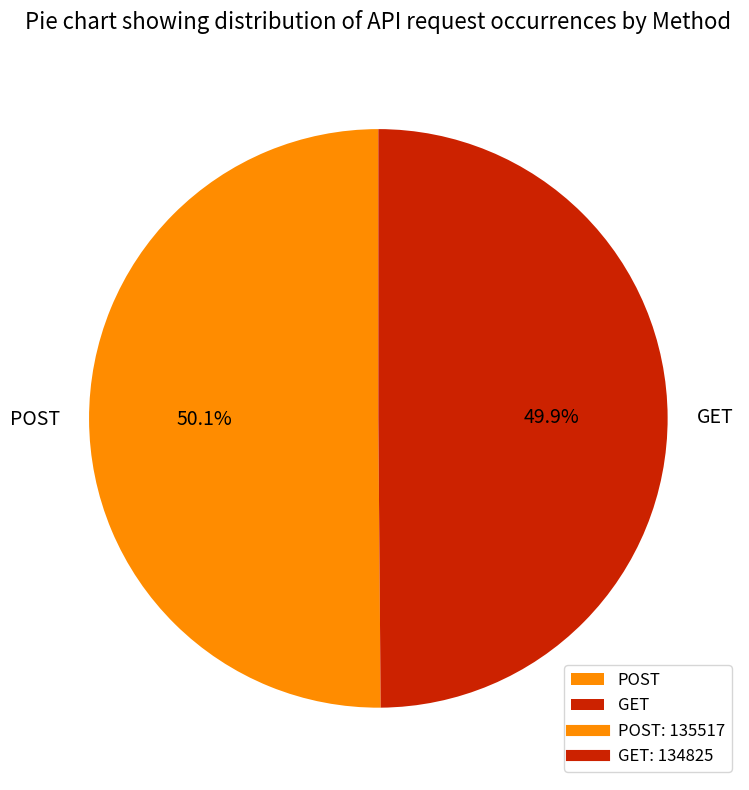

To the nearest percent, what portion does GET represent?

50%